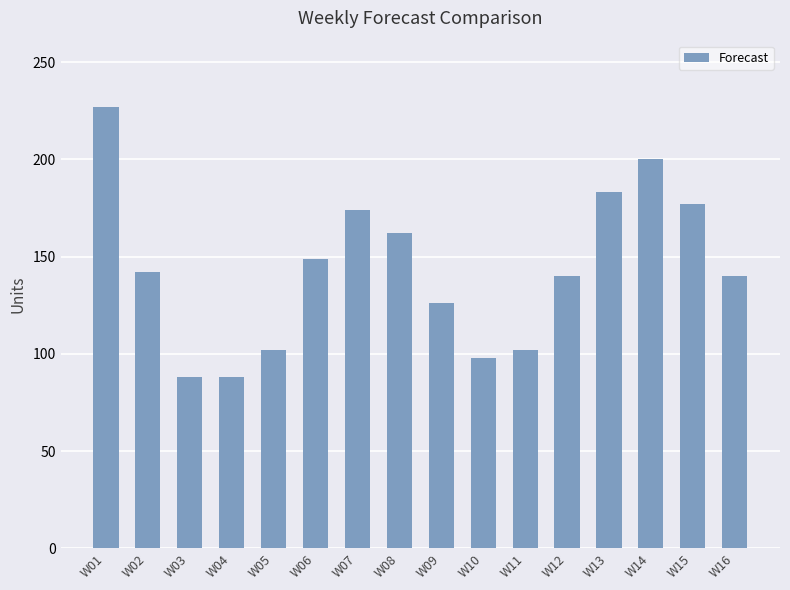

What is the difference between the second highest and minimum values?

112